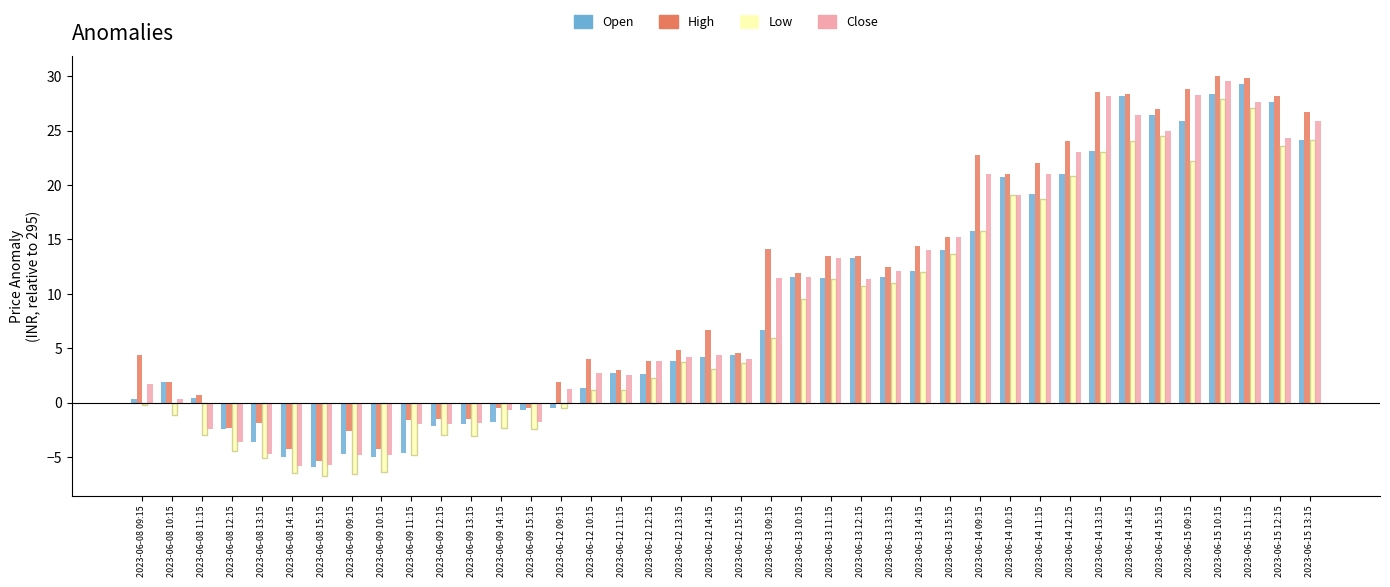

What is the difference between the highest and lowest values at 2023-06-12 15:15?

1.0